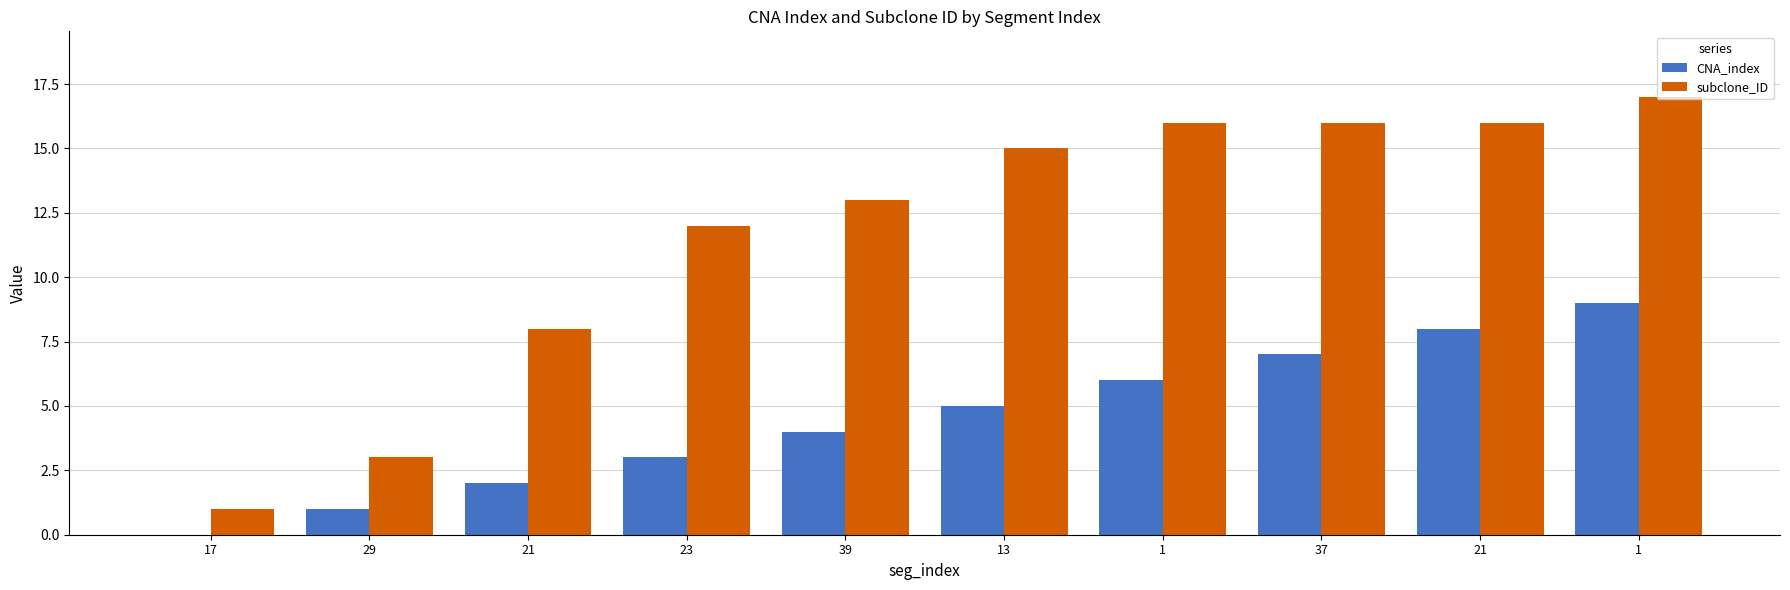

Is it true that CNA_index equals 2 at 21?

True